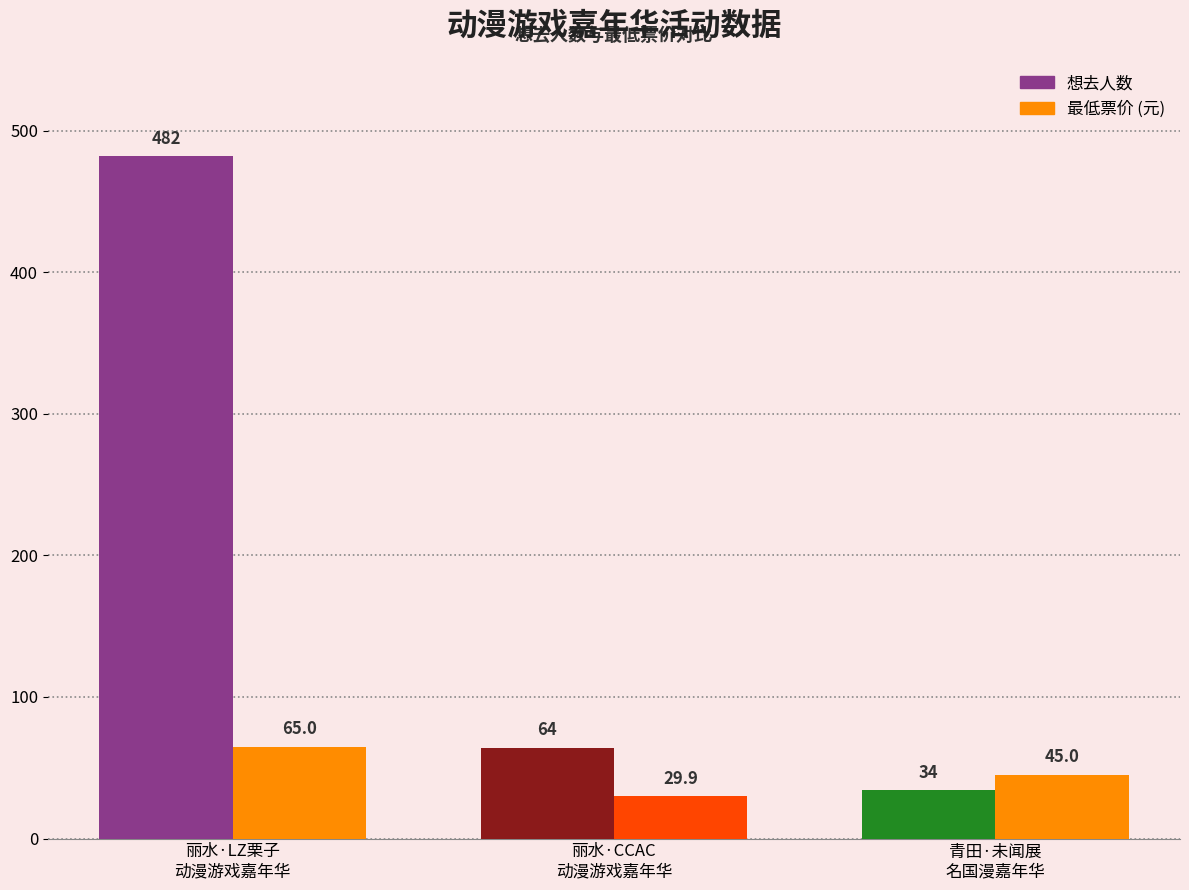

What is the greatest value displayed?

482.0